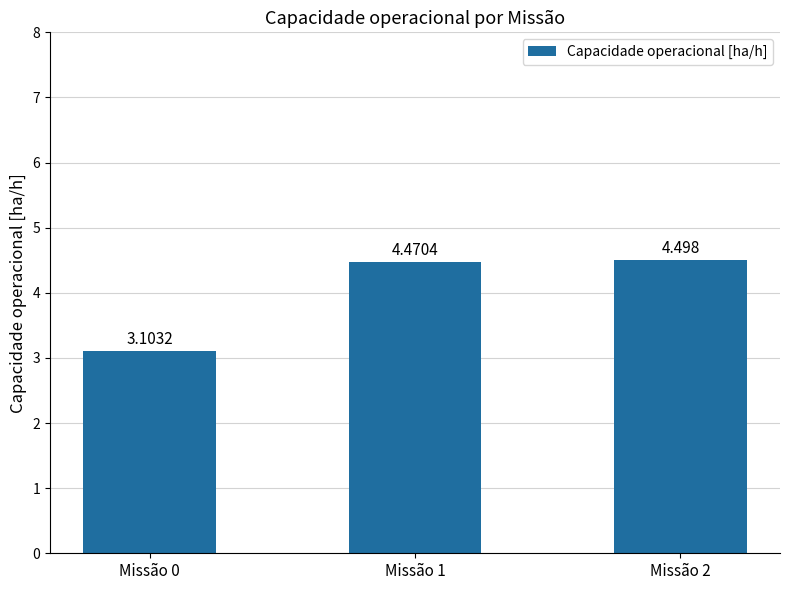

Does the chart contain any negative values?

No